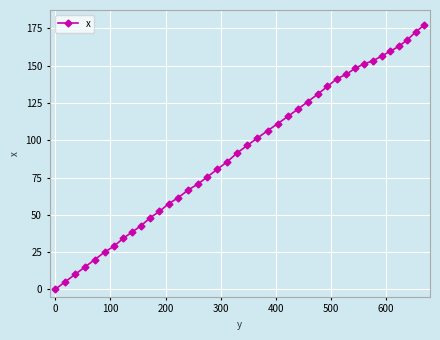

What is the maximum value shown in the chart?

177.4